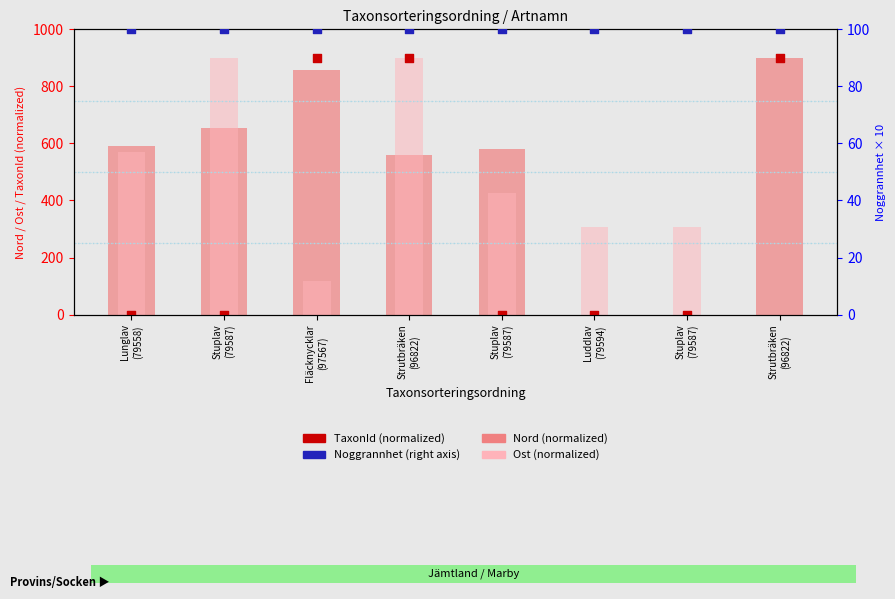

At how many categories does at least one series exceed 403?

6